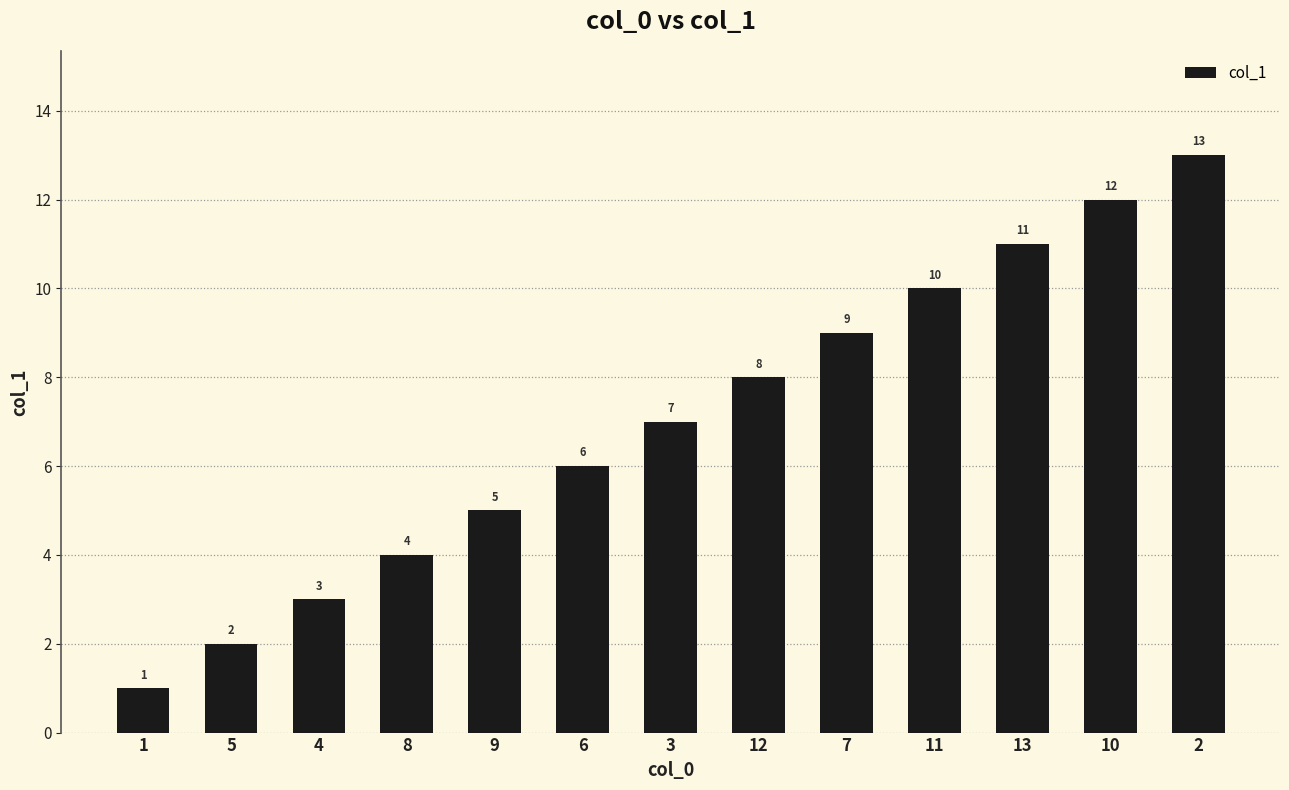

What is the sum of the values at 5 and 12?

10